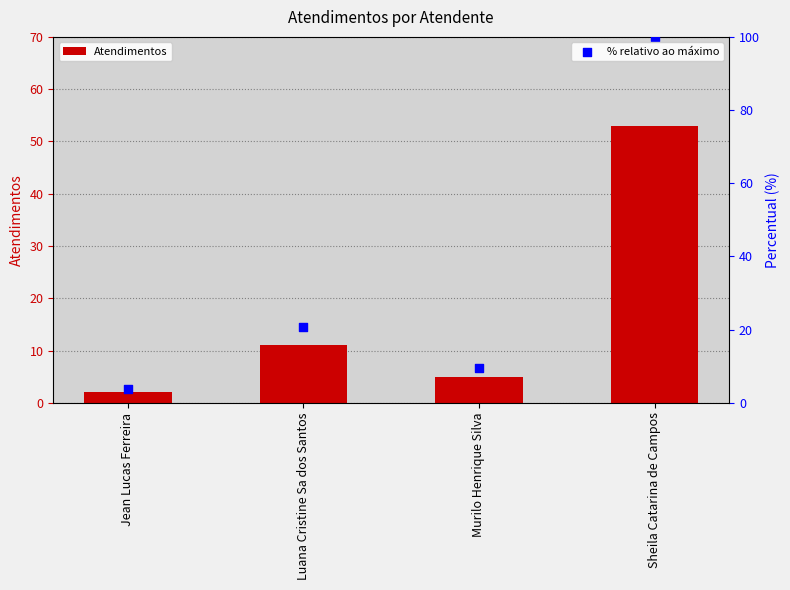

Which series has the largest Y range (max minus min)?

% relativo ao máximo